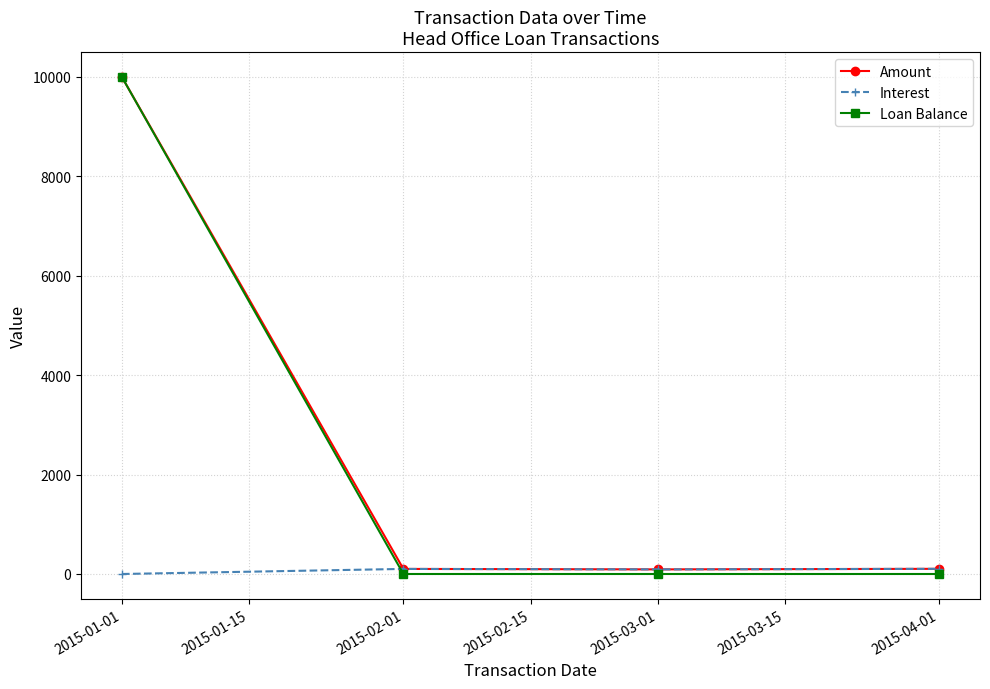

At which category is the sum across all series the highest?

2015-01-01